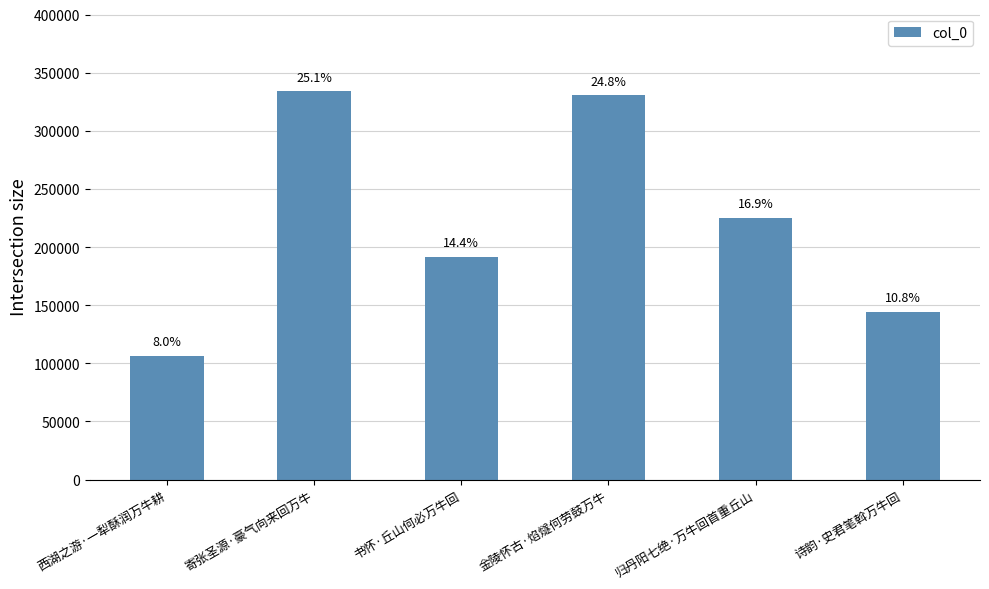

How many bars are there in total?

6